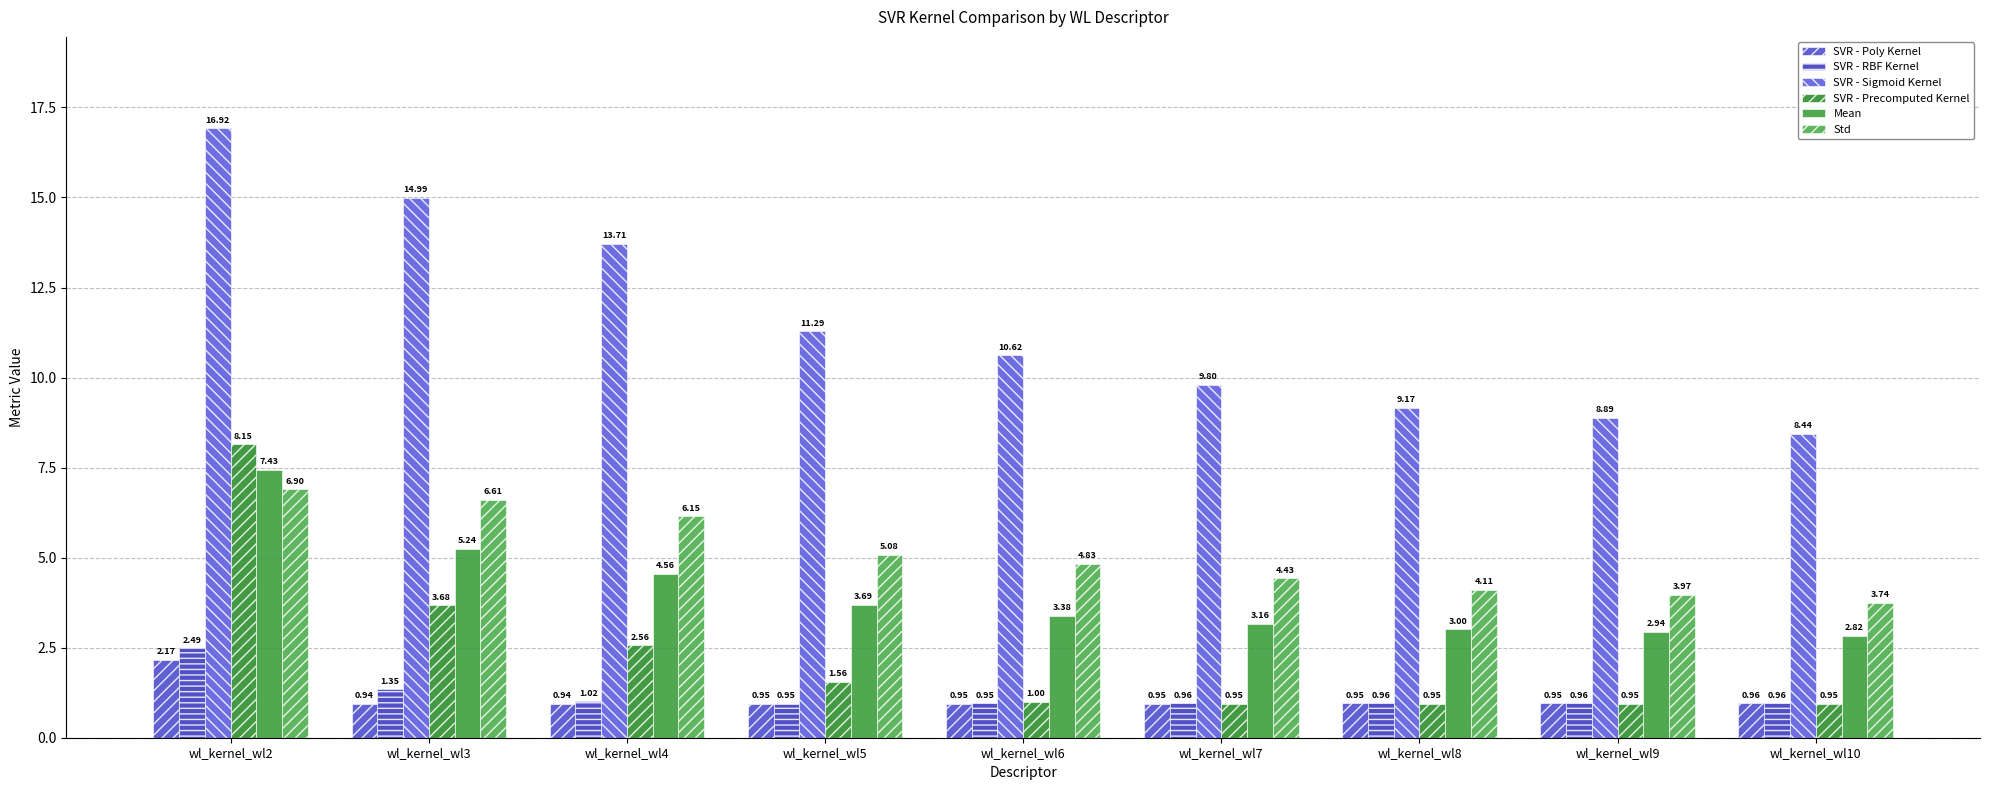

What is the spread (max minus min) of values at wl_kernel_wl10?

7.5